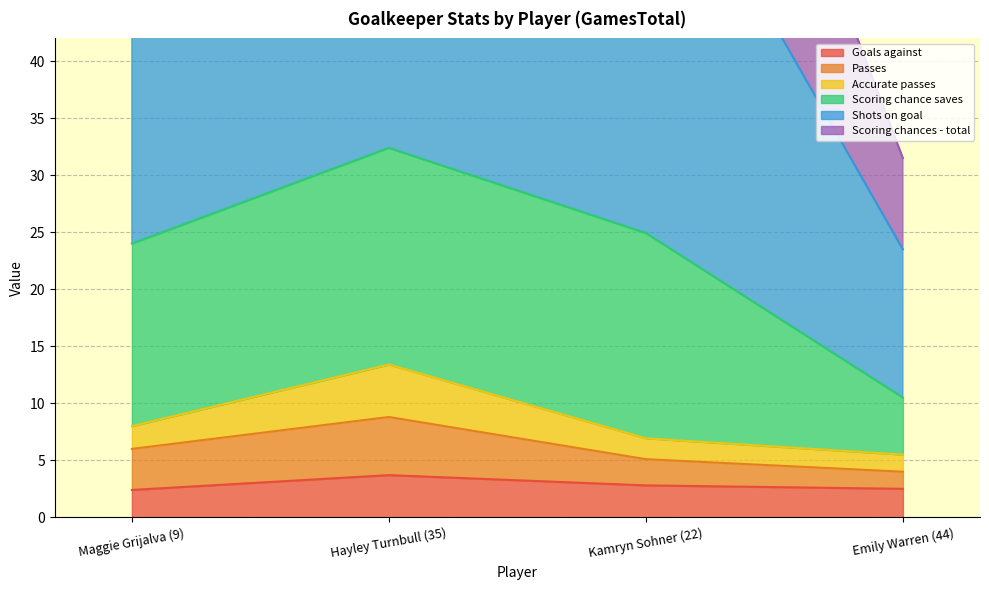

The value of Passes at Kamryn Sohner (22) is 3.4. True or false?

False